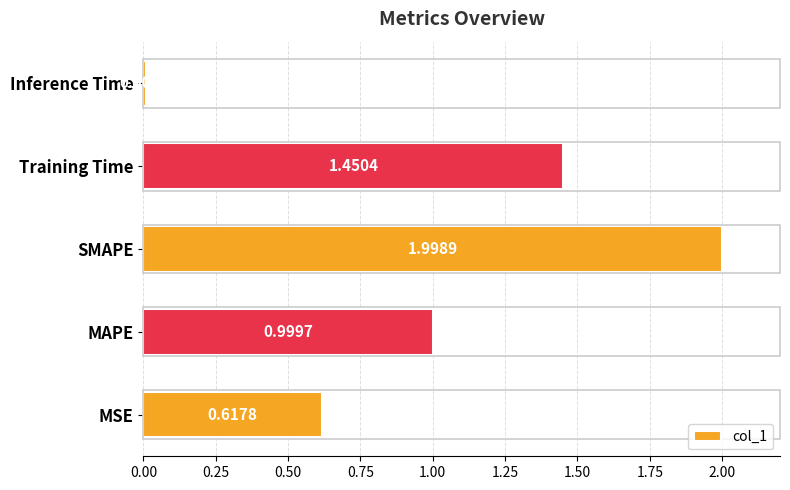

What is the ratio of the value at MSE to the value at SMAPE?

0.3